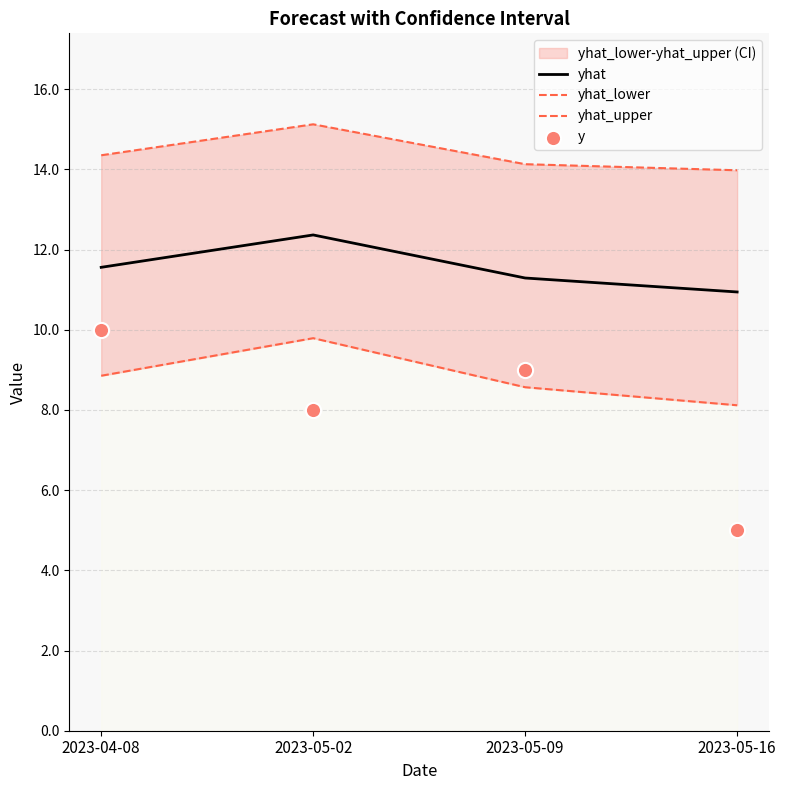

Which series reaches the minimum Y coordinate?

y